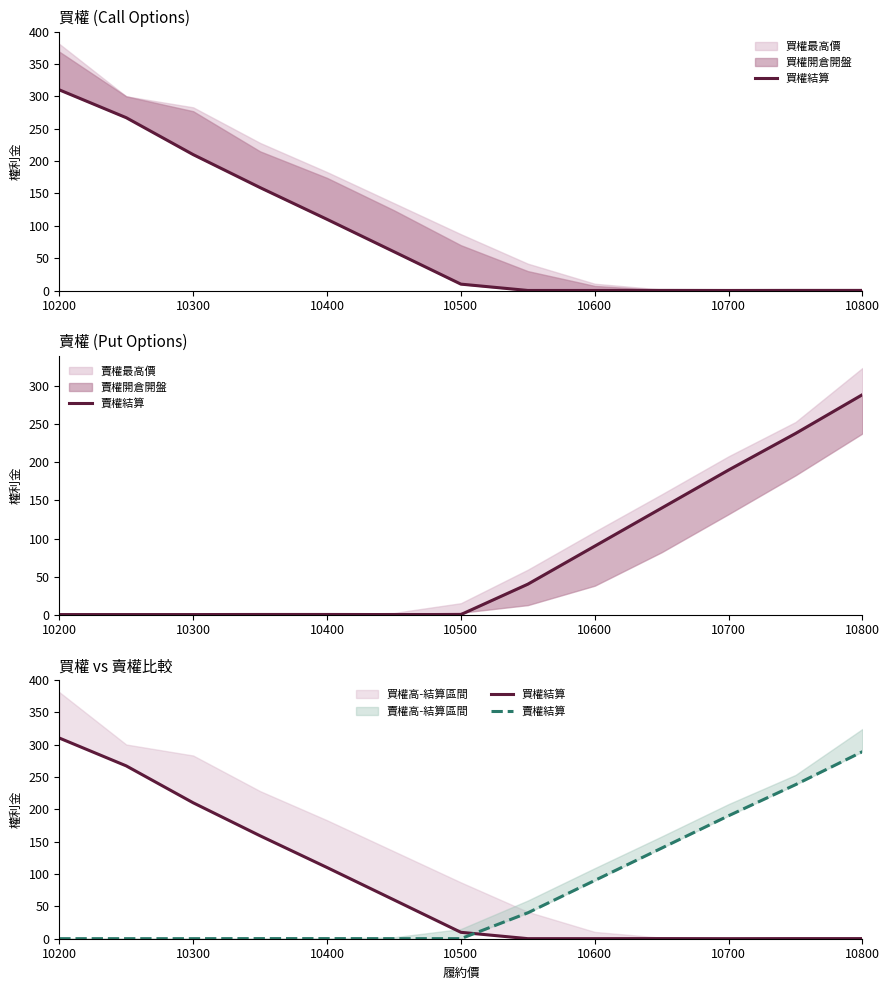

Which series ends up on top after the final intersection of 賣權結算 and 買權結算?

賣權結算